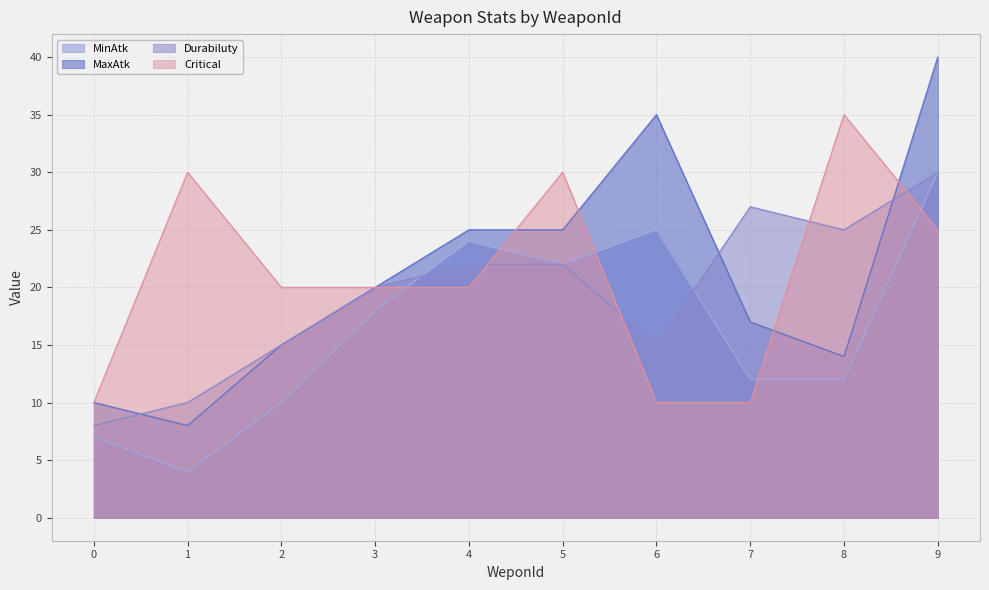

At which label does MinAtk first exceed 18?

4